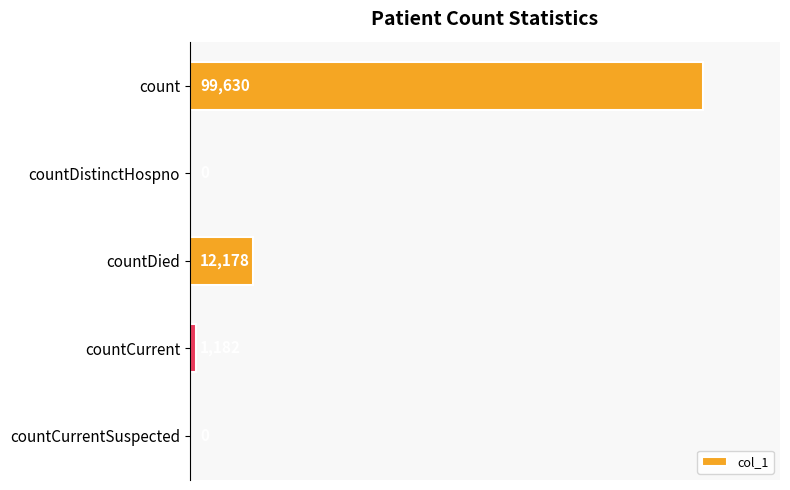

Which has a higher value, countCurrentSuspected or count?

count